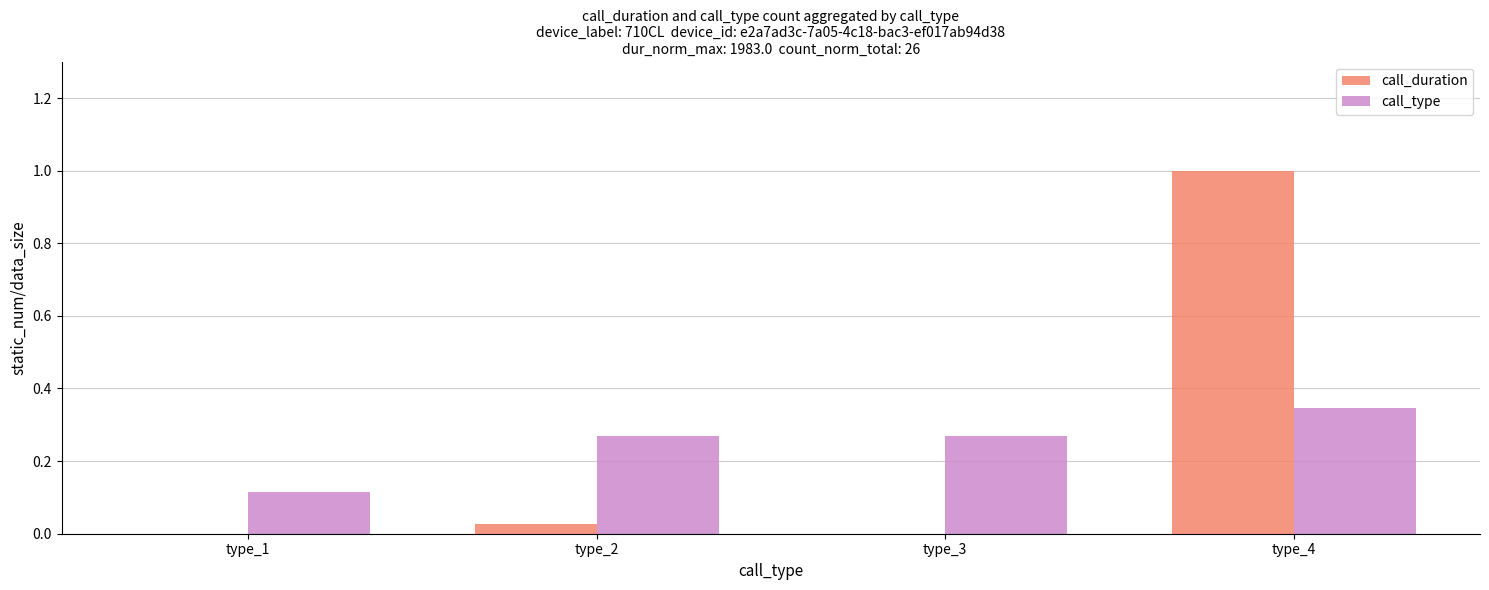

The value of call_duration at type_3 is -0.5. True or false?

False